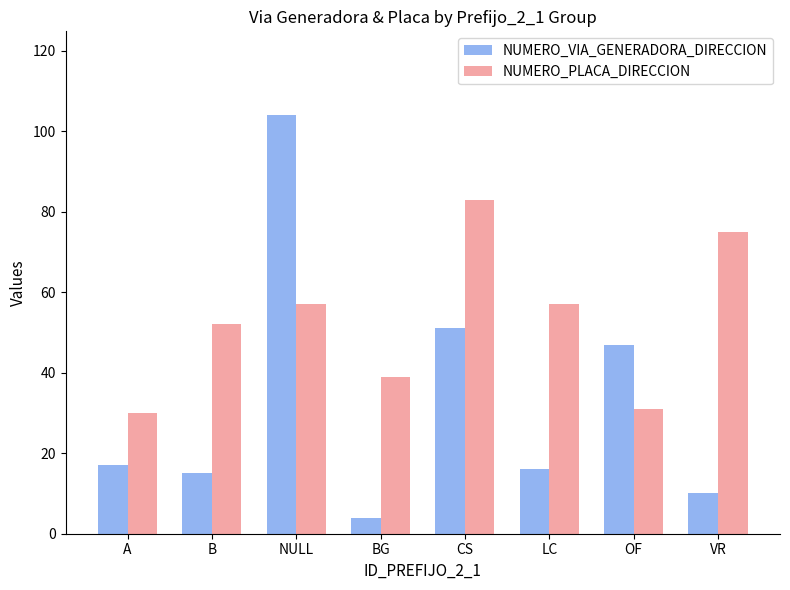

List the series in order of their peak value, highest first.

NUMERO_VIA_GENERADORA_DIRECCION, NUMERO_PLACA_DIRECCION